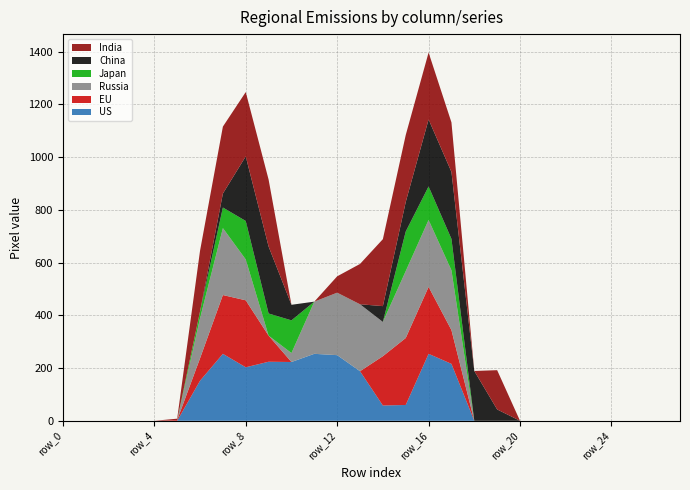

Reading left to right, list all the values displayed in this chart.

col_19: row_0=0	row_1=0	row_2=0	row_3=0	row_4=0	row_5=0	row_6=152	row_7=254	row_8=203	row_9=224	row_10=223	row_11=254	row_12=249	row_13=188	row_14=58	row_15=60	row_16=254	row_17=216	row_18=0	row_19=0	row_20=0	row_21=0	row_22=0	row_23=0	row_24=0	row_25=0	row_26=0	row_27=0
col_16: row_0=0	row_1=0	row_2=0	row_3=0	row_4=0	row_5=3	row_6=85	row_7=223	row_8=254	row_9=99	row_10=0	row_11=0	row_12=0	row_13=0	row_14=187	row_15=254	row_16=254	row_17=128	row_18=0	row_19=0	row_20=0	row_21=0	row_22=0	row_23=0	row_24=0	row_25=0	row_26=0	row_27=0
col_18: row_0=0	row_1=0	row_2=0	row_3=0	row_4=0	row_5=0	row_6=152	row_7=254	row_8=155	row_9=0	row_10=34	row_11=198	row_12=237	row_13=254	row_14=130	row_15=254	row_16=254	row_17=227	row_18=0	row_19=0	row_20=0	row_21=0	row_22=0	row_23=0	row_24=0	row_25=0	row_26=0	row_27=0
col_21: row_0=0	row_1=0	row_2=0	row_3=0	row_4=0	row_5=0	row_6=26	row_7=78	row_8=146	row_9=84	row_10=124	row_11=0	row_12=0	row_13=0	row_14=0	row_15=150	row_16=127	row_17=119	row_18=0	row_19=0	row_20=0	row_21=0	row_22=0	row_23=0	row_24=0	row_25=0	row_26=0	row_27=0
col_14: row_0=0	row_1=0	row_2=0	row_3=0	row_4=0	row_5=0	row_6=0	row_7=53	row_8=245	row_9=254	row_10=59	row_11=0	row_12=0	row_13=0	row_14=60	row_15=112	row_16=254	row_17=254	row_18=189	row_19=43	row_20=0	row_21=0	row_22=0	row_23=0	row_24=0	row_25=0	row_26=0	row_27=0
col_17: row_0=0	row_1=0	row_2=0	row_3=0	row_4=0	row_5=5	row_6=230	row_7=254	row_8=244	row_9=254	row_10=0	row_11=0	row_12=62	row_13=153	row_14=254	row_15=254	row_16=254	row_17=188	row_18=0	row_19=149	row_20=0	row_21=0	row_22=0	row_23=0	row_24=0	row_25=0	row_26=0	row_27=0